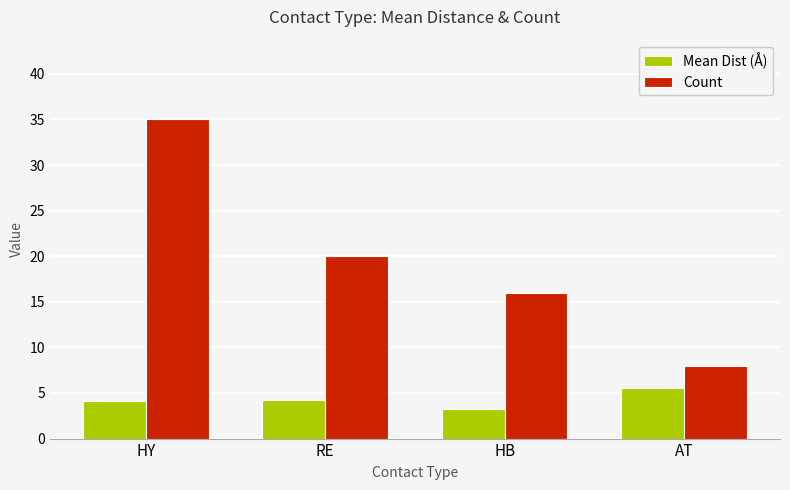

What is the total value across all series at HB?

19.2